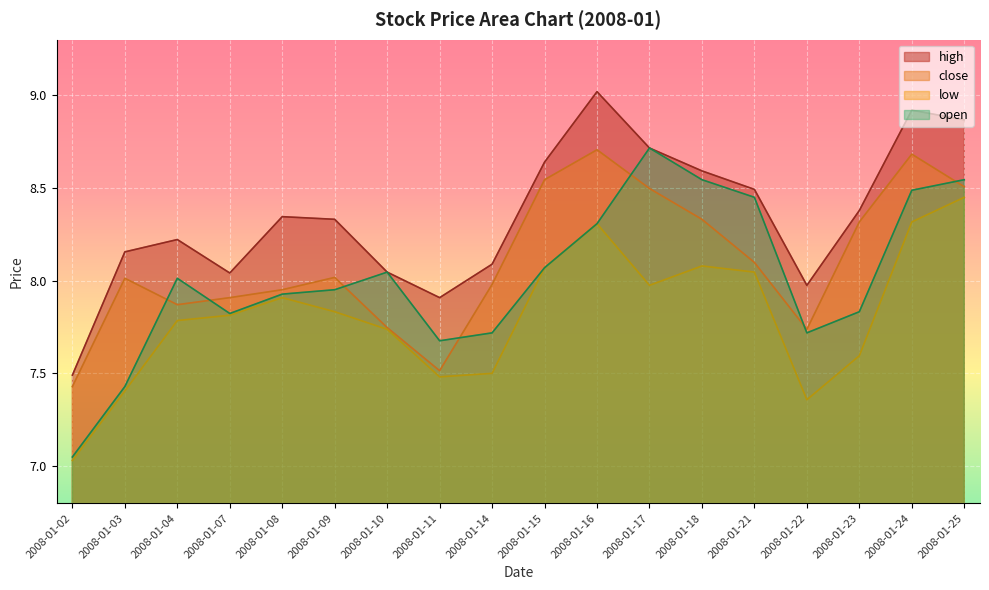

At which category does close reach its first local valley?

2008-01-04